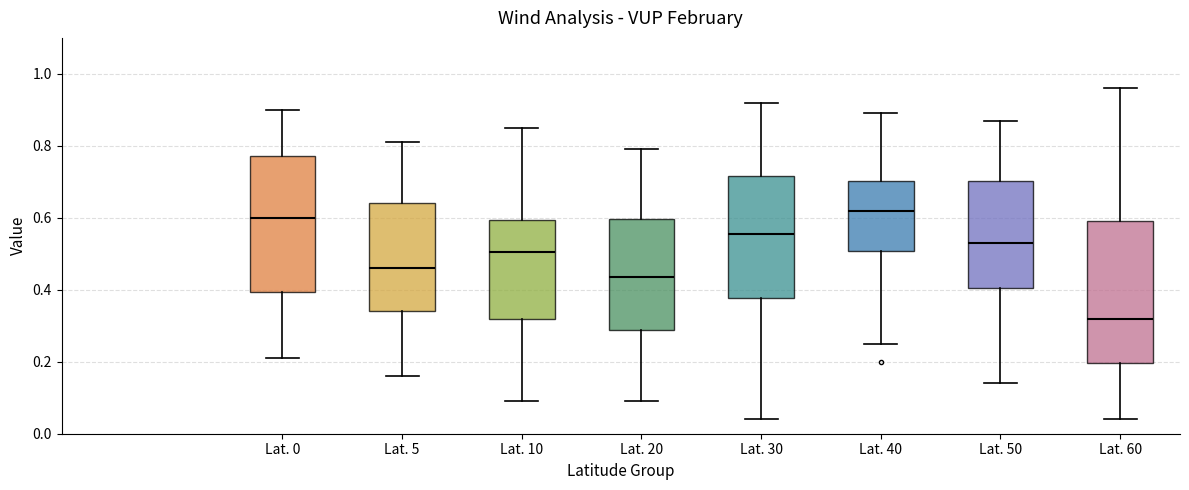

Reading left to right, transcribe this box plot: for each box, give where its median line is, the range the box spans, and where its two whiskers end, as read against the y-axis. The values are not printed on the chart, so give them approximately, as read against the axis.

Lat. 0: median 0.60, box 0.40 to 0.78, whiskers 0.22 to 0.90
Lat. 5: median 0.46, box 0.34 to 0.64, whiskers 0.16 to 0.82
Lat. 10: median 0.50, box 0.32 to 0.60, whiskers 0.10 to 0.86
Lat. 20: median 0.44, box 0.28 to 0.60, whiskers 0.10 to 0.80
Lat. 30: median 0.56, box 0.38 to 0.72, whiskers 0.04 to 0.92
Lat. 40: median 0.62, box 0.50 to 0.70, whiskers 0.26 to 0.90
Lat. 50: median 0.54, box 0.40 to 0.70, whiskers 0.14 to 0.88
Lat. 60: median 0.32, box 0.20 to 0.60, whiskers 0.04 to 0.96